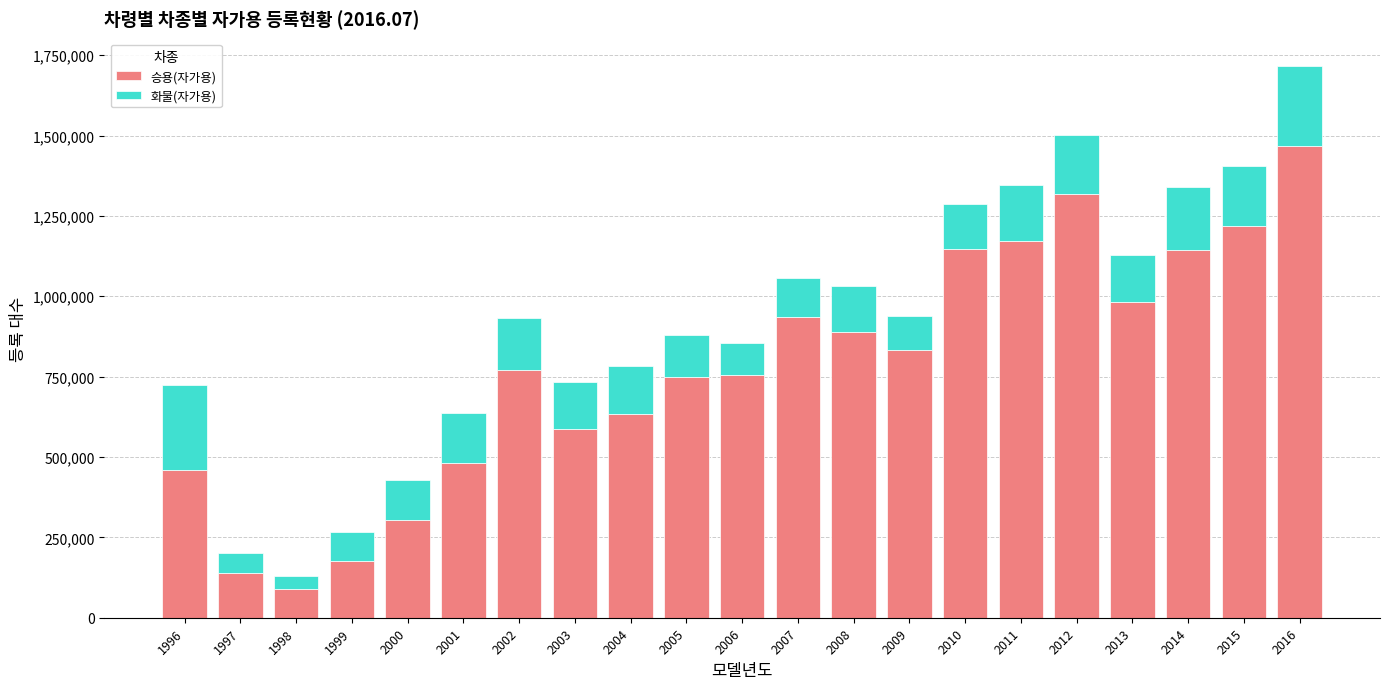

The value of 승용(자가용) at 2012 is 805061. True or false?

False